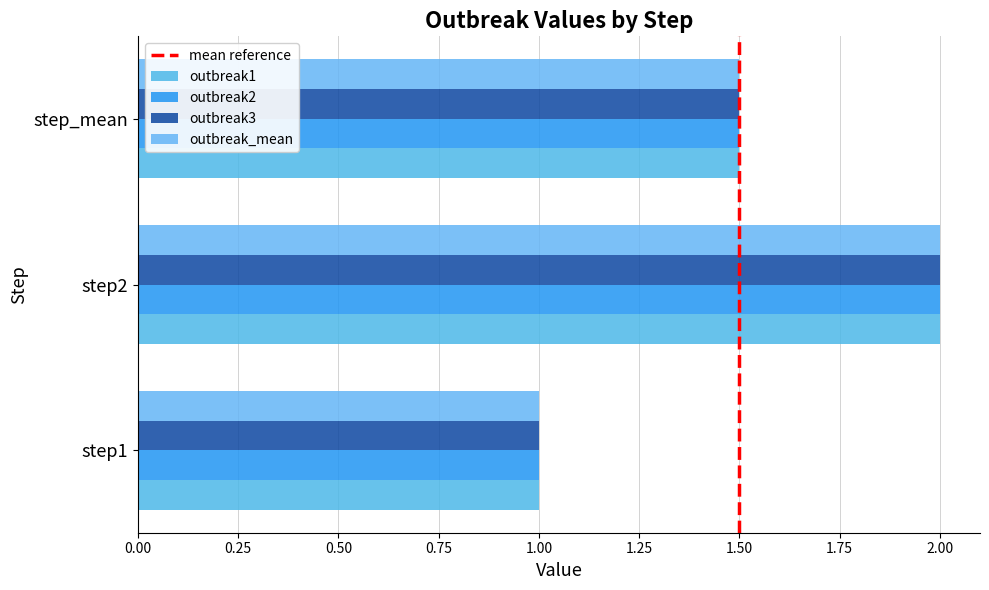

Is it true that outbreak1 equals 1.5 at step_mean?

True